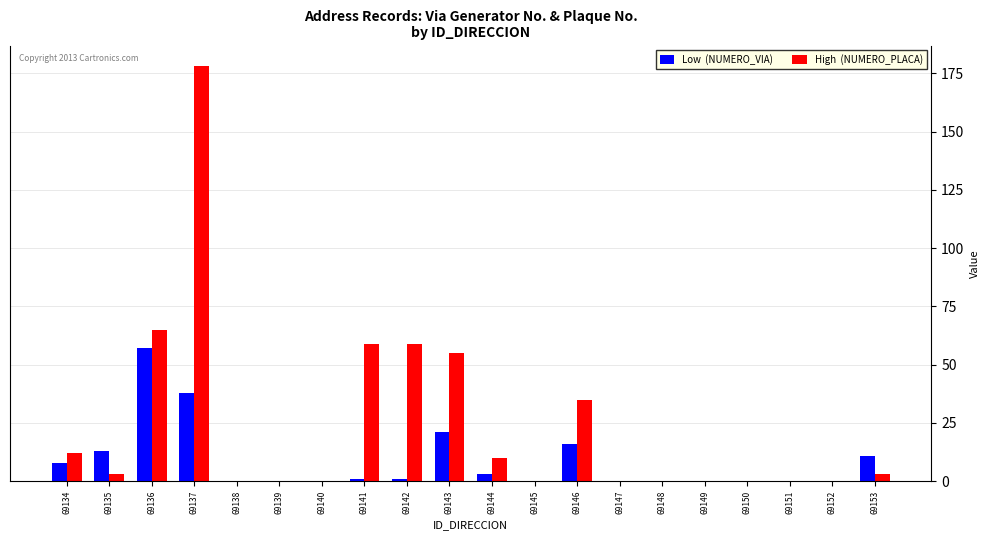

What is the greatest value displayed?

178